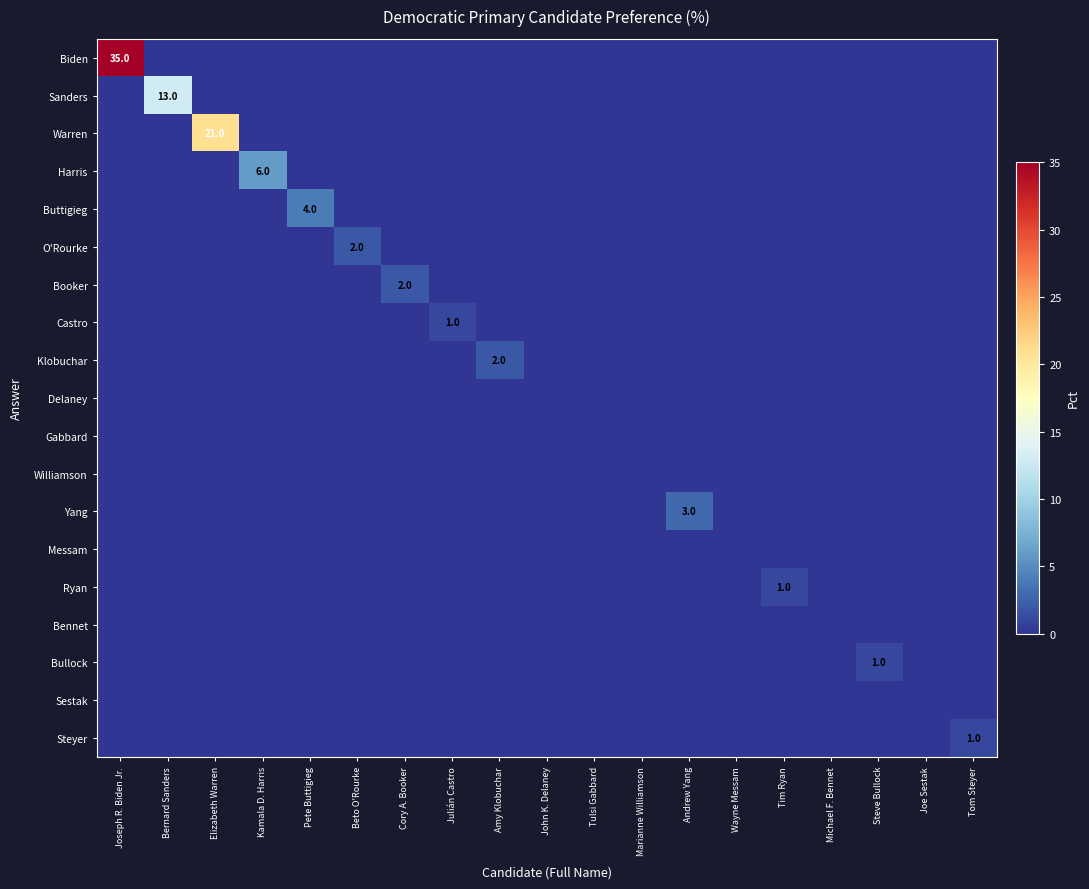

Rank the categories by Yang value from lowest to highest.

Joseph R. Biden Jr., Bernard Sanders, Elizabeth Warren, Kamala D. Harris, Pete Buttigieg, Beto O'Rourke, Cory A. Booker, Julián Castro, Amy Klobuchar, John K. Delaney, Tulsi Gabbard, Marianne Williamson, Wayne Messam, Tim Ryan, Michael F. Bennet, Steve Bullock, Joe Sestak, Tom Steyer, Andrew Yang